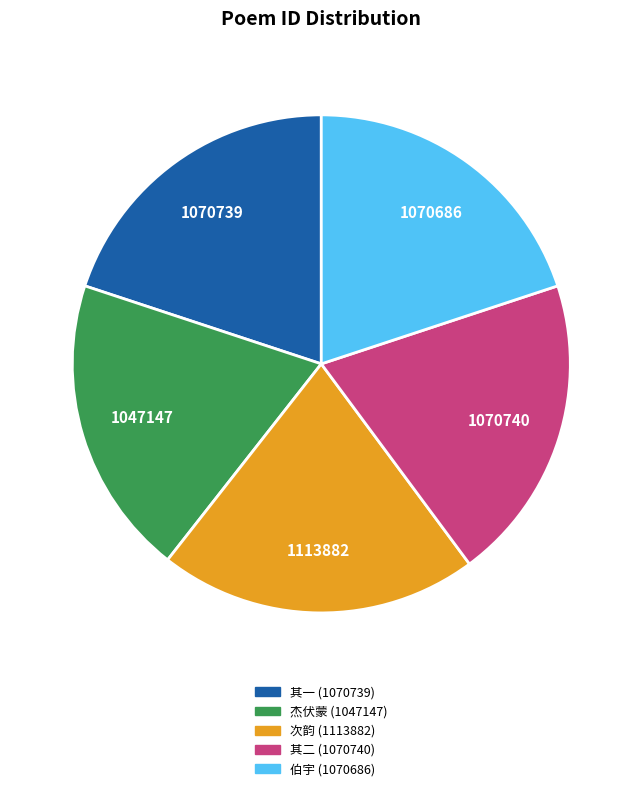

Which has a higher value, 其二 (1070740) or 次韵 (1113882)?

次韵 (1113882)